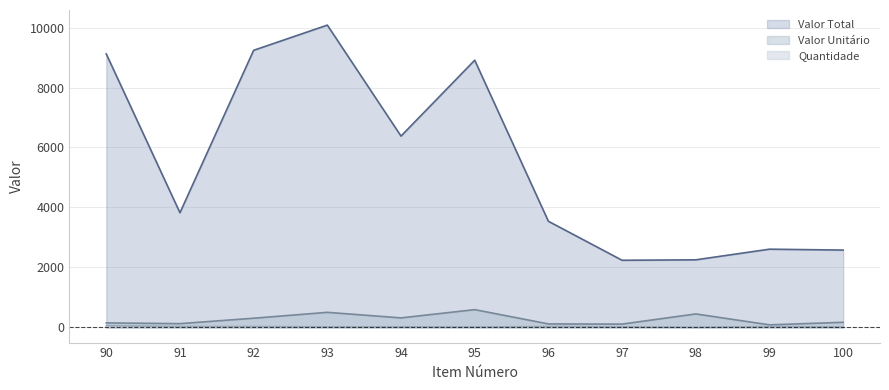

True or false: Valor Total and Valor Unitário cross at least once.

False